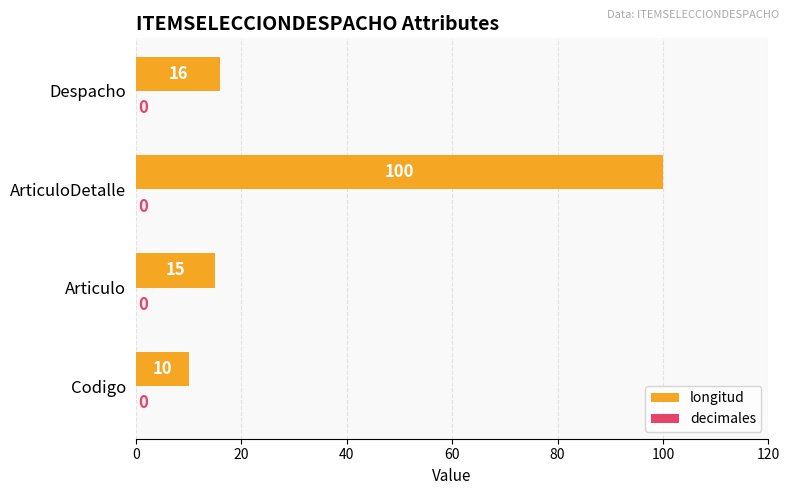

Does the chart contain any negative values?

No